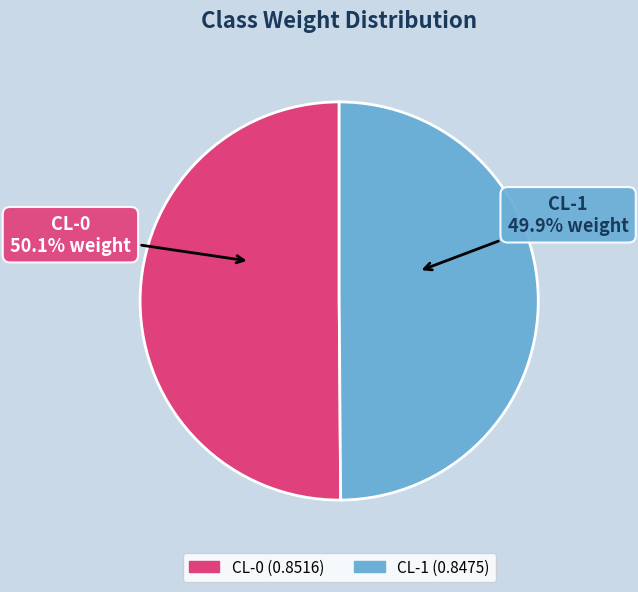

What portion of the pie excludes CL-1?

50.1%